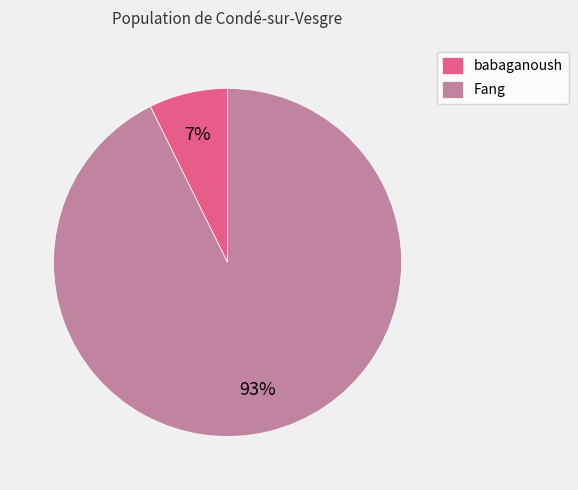

Between babaganoush and Fang, which is larger?

Fang